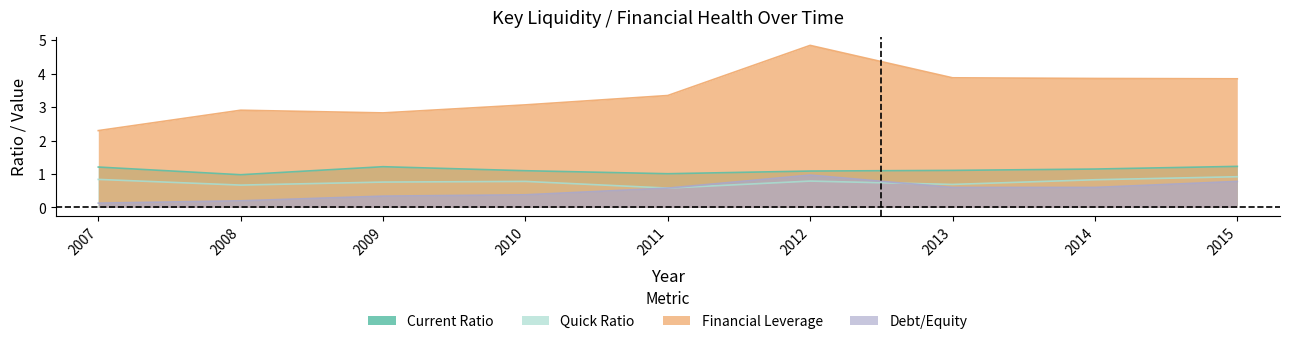

At which category does Debt/Equity reach its first local peak?

2012